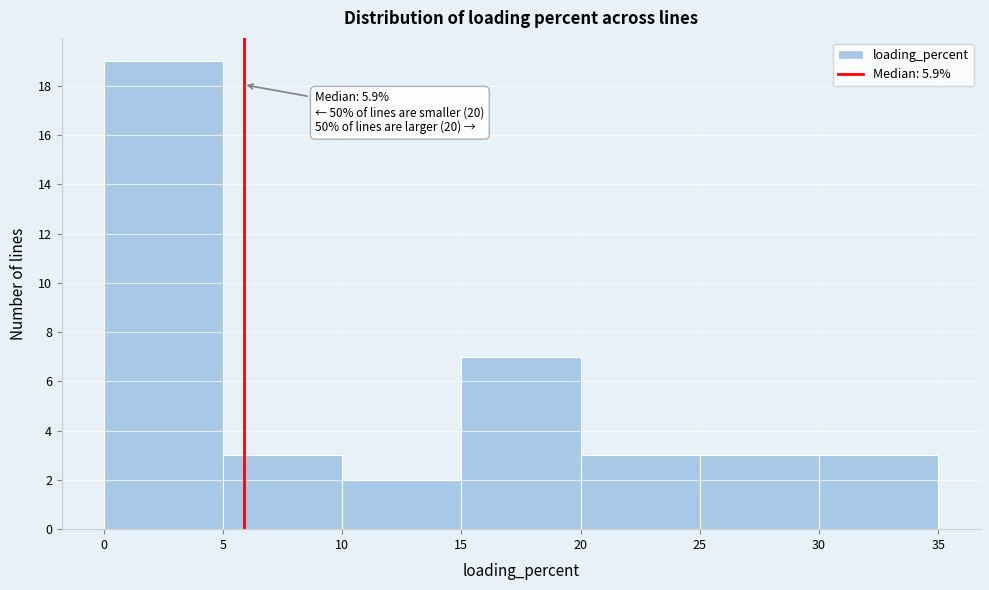

Over which range of the x-axis is the bar tallest?

0 to 5